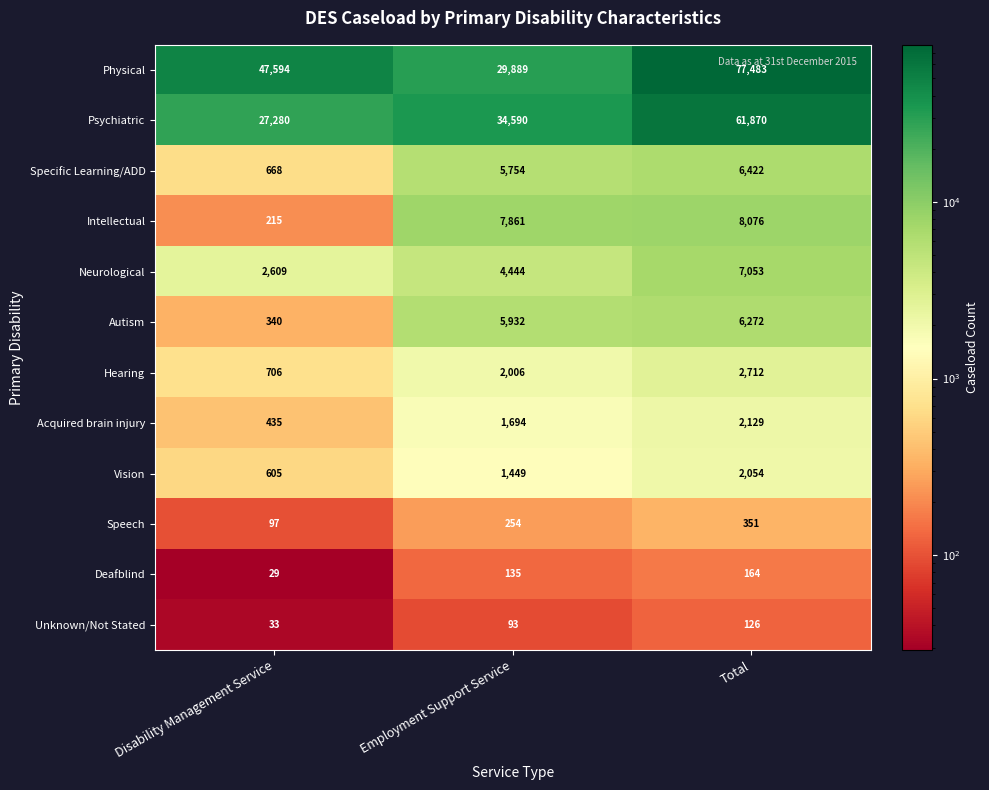

Which category has the highest value across all series?

Total